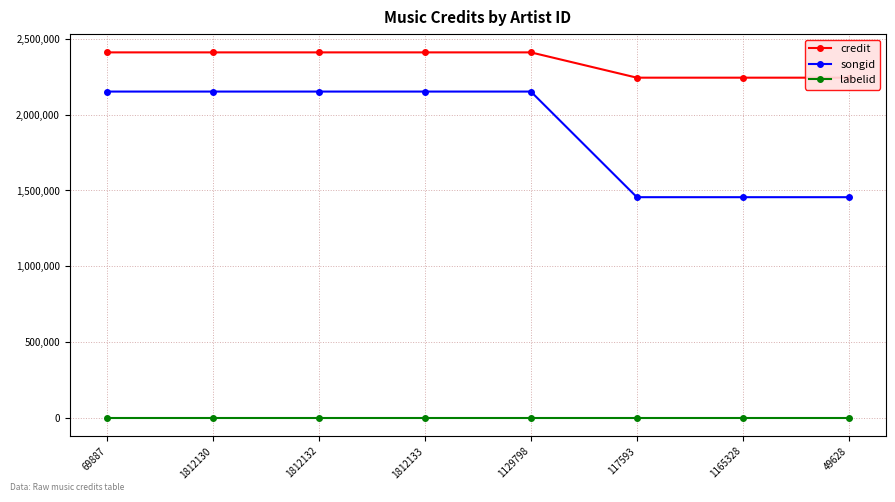

Between 117593 and 1812130, which is larger?

1812130